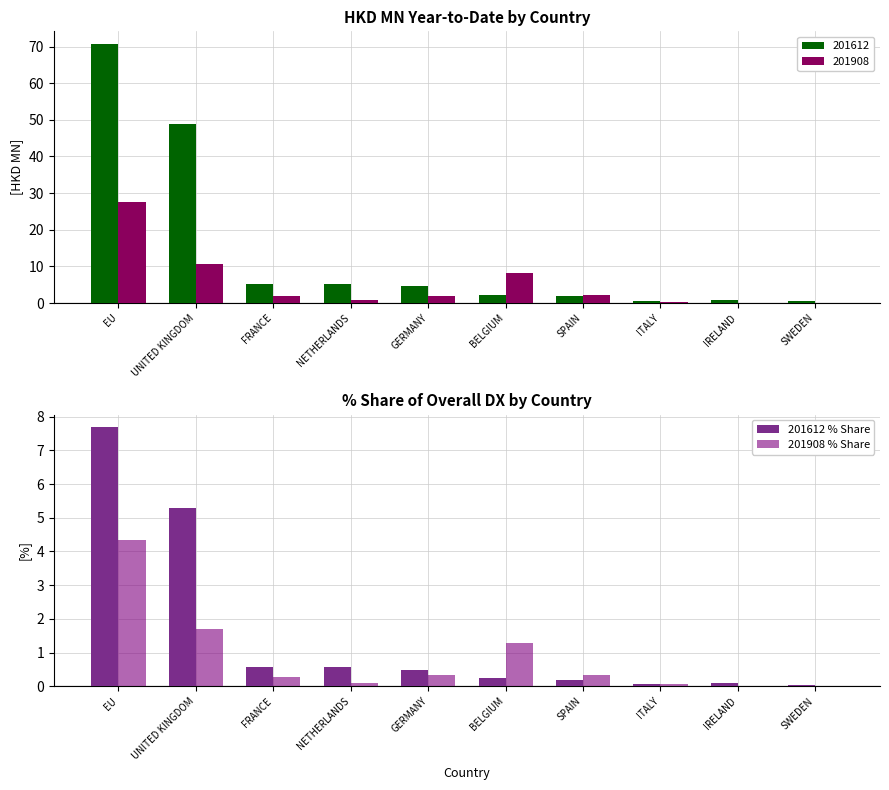

The 201612 % Share series shows 0.0 at SWEDEN. True or false?

True